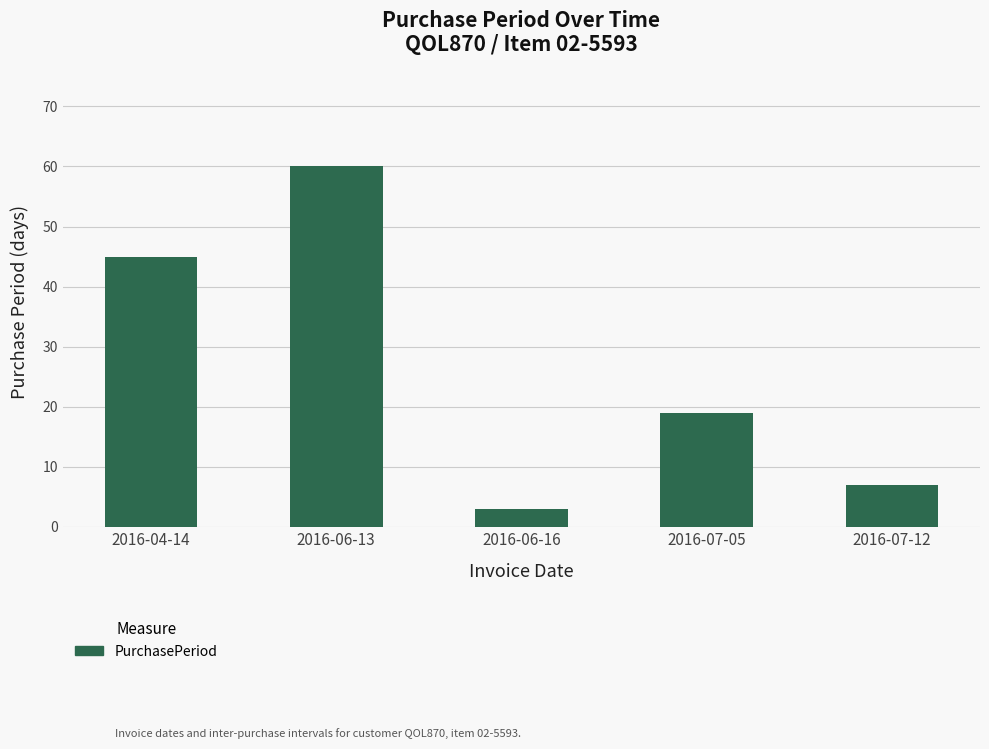

Rank the categories by value from highest to lowest.

2016-06-13, 2016-04-14, 2016-07-05, 2016-07-12, 2016-06-16